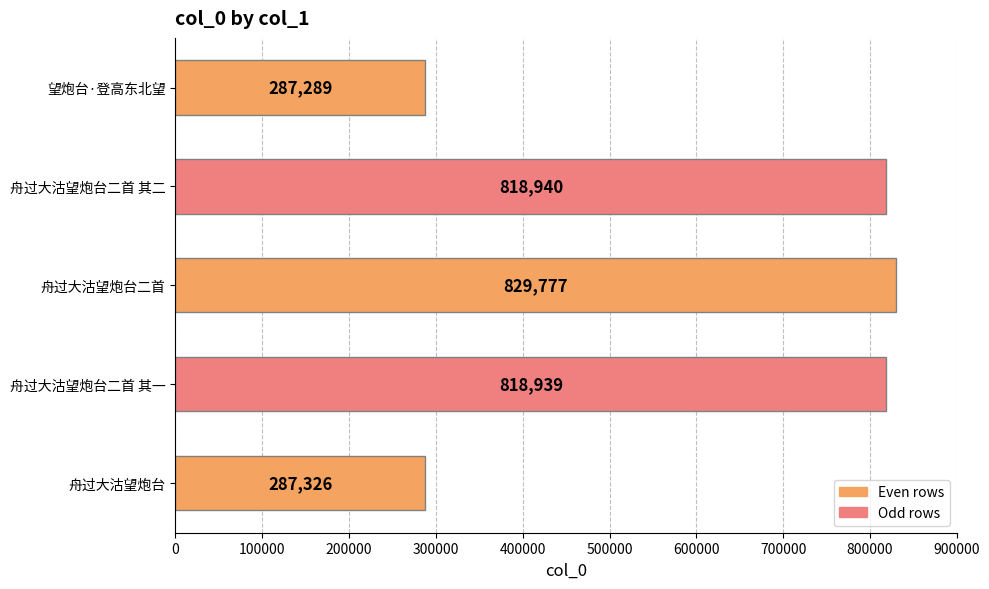

Reading bottom to top, list all the values displayed in this chart.

舟过大沽望炮台=287326	舟过大沽望炮台二首 其一=818939	舟过大沽望炮台二首=829777	舟过大沽望炮台二首 其二=818940	望炮台·登高东北望=287289